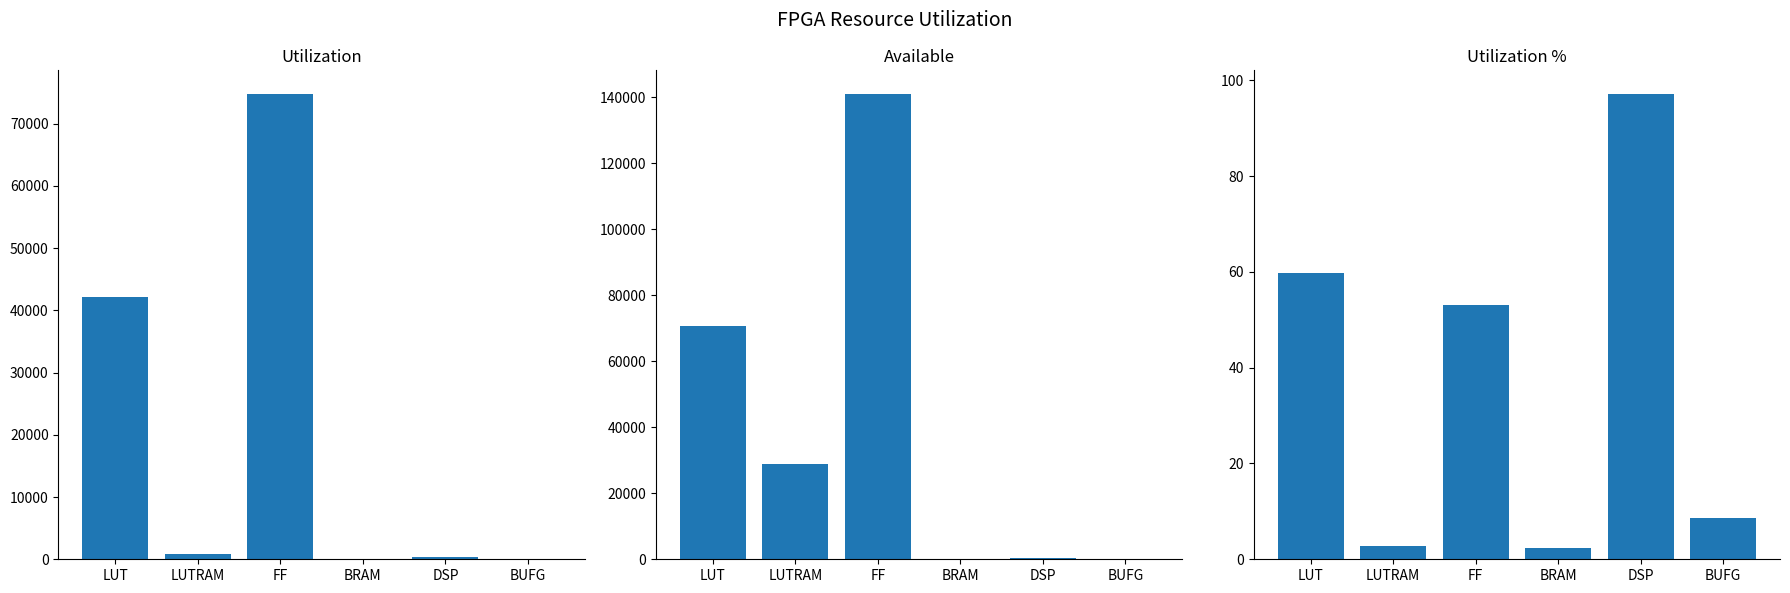

Which series has the widest spread of values?

Available